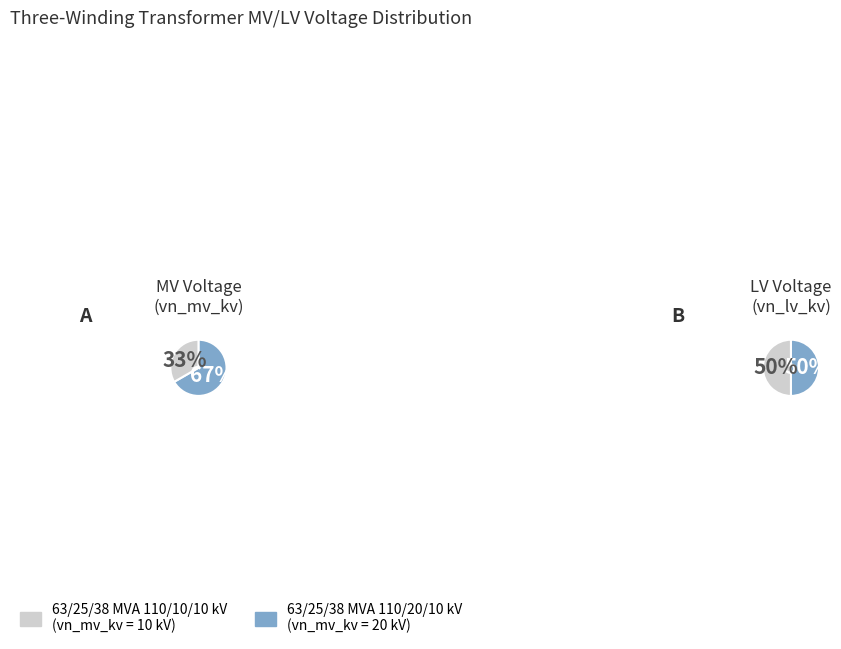

What percentage is the 63/25/38 MVA 110/10/10 kV slice, to the nearest percent?

33%